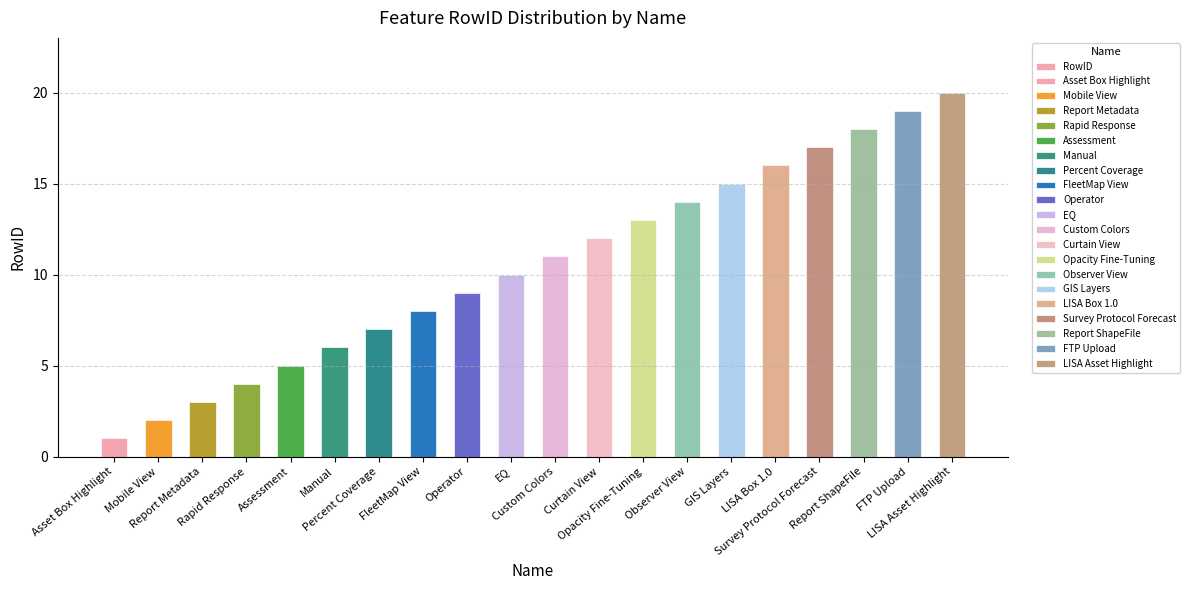

List the labels in order of value, largest first.

LISA Asset Highlight, FTP Upload, Report ShapeFile, Survey Protocol Forecast, LISA Box 1.0, GIS Layers, Observer View, Opacity Fine-Tuning, Curtain View, Custom Colors, EQ, Operator, FleetMap View, Percent Coverage, Manual, Assessment, Rapid Response, Report Metadata, Mobile View, Asset Box Highlight